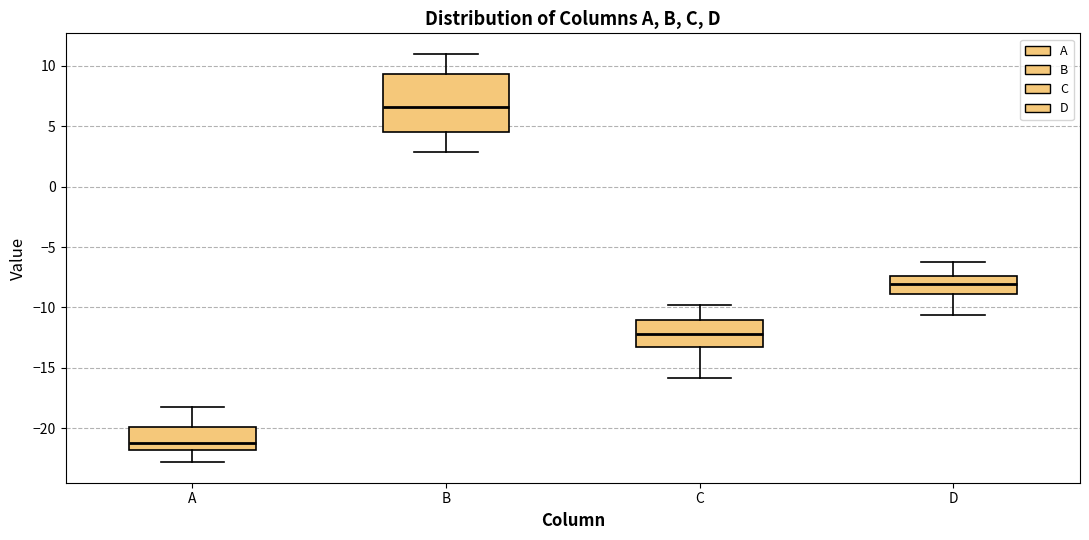

Reading left to right, read every box against the y-axis: the position of its median line, the range the box covers, and the ends of its whiskers. The values are not printed on the chart, so give them approximately, as read against the axis.

A: median -21.0, box -22.0 to -20.0, whiskers -23.0 to -18.0
B: median 6.5, box 4.5 to 9.5, whiskers 3.0 to 11.0
C: median -12.0, box -13.0 to -11.0, whiskers -16.0 to -10.0
D: median -8.0, box -9.0 to -7.5, whiskers -10.5 to -6.5